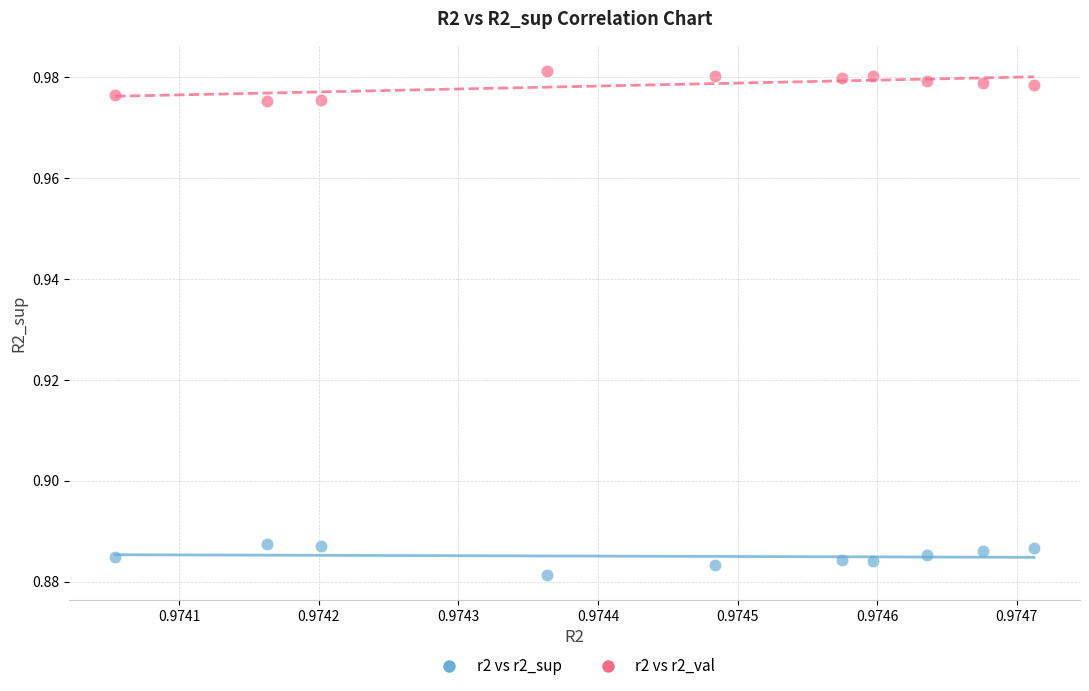

Which series reaches the maximum Y coordinate?

r2 vs r2_val